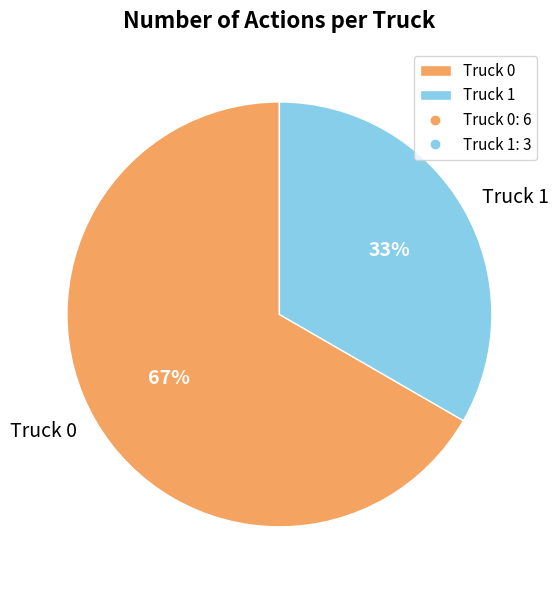

What is the ratio of the value at Truck 0 to the value at Truck 1?

2.0